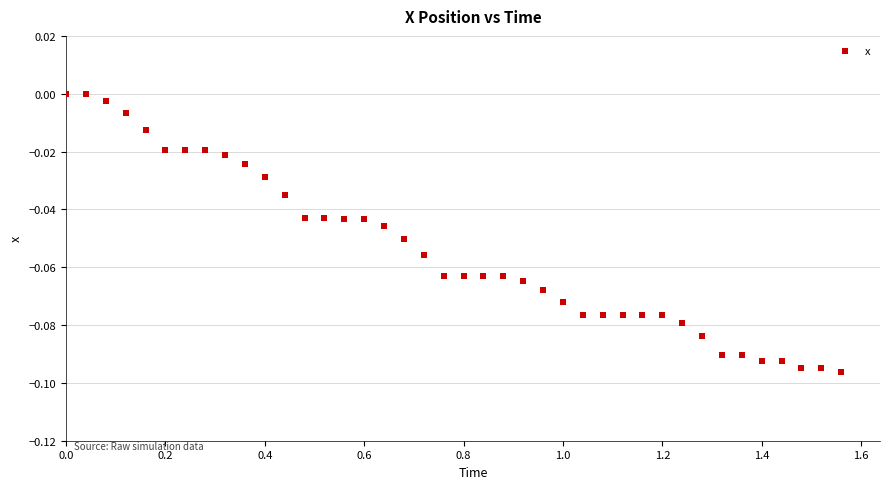

What is the range of X values (max minus min)?

1.6